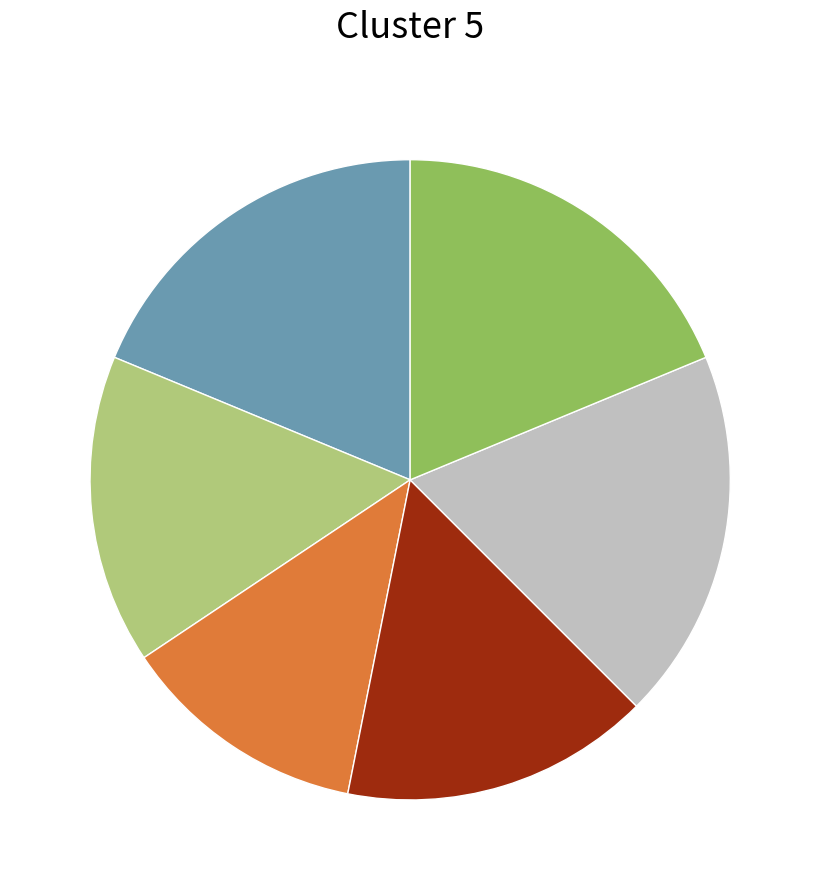

Is there a majority slice in this chart?

No